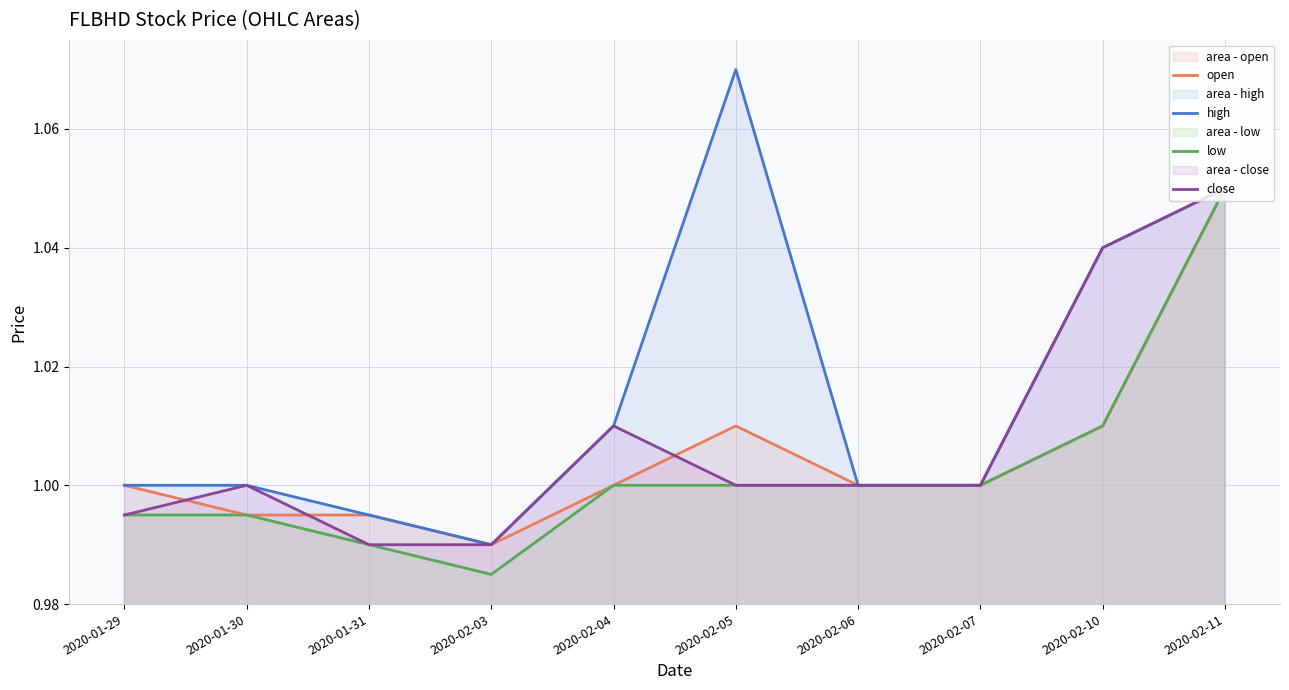

Rank the categories by low value from lowest to highest.

2020-02-03, 2020-01-31, 2020-01-29, 2020-01-30, 2020-02-04, 2020-02-05, 2020-02-06, 2020-02-07, 2020-02-10, 2020-02-11